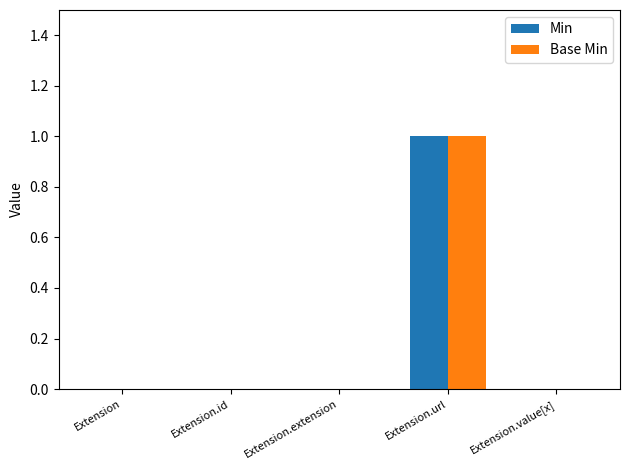

At which category is the sum across all series the highest?

Extension.url